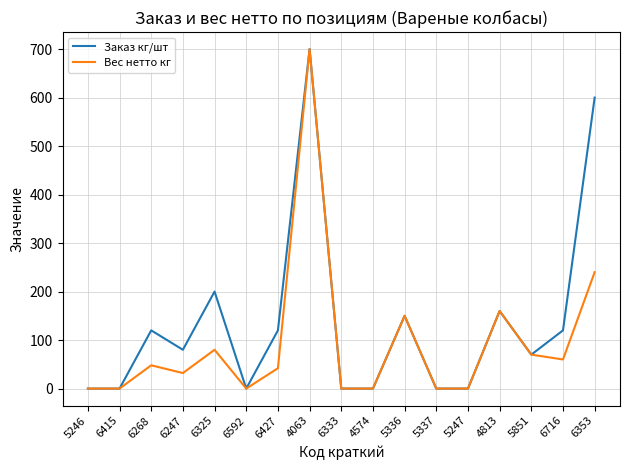

What is the total value across all series at 4063?

1400